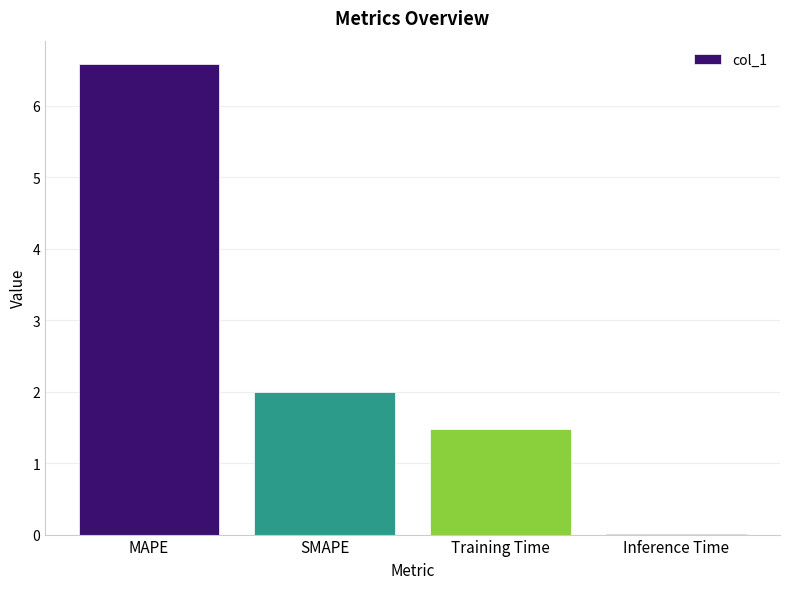

What is the approximate value at Training Time?

1.5